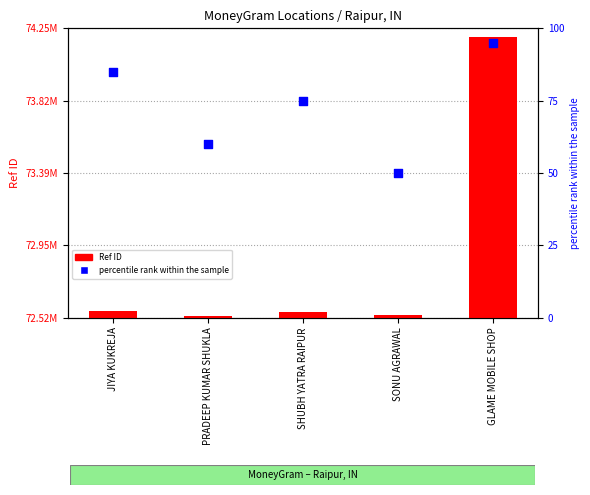

Is the value of percentile rank within the sample at GLAME MOBILE SHOP greater than the value of Ref ID at PRADEEP KUMAR SHUKLA?

No